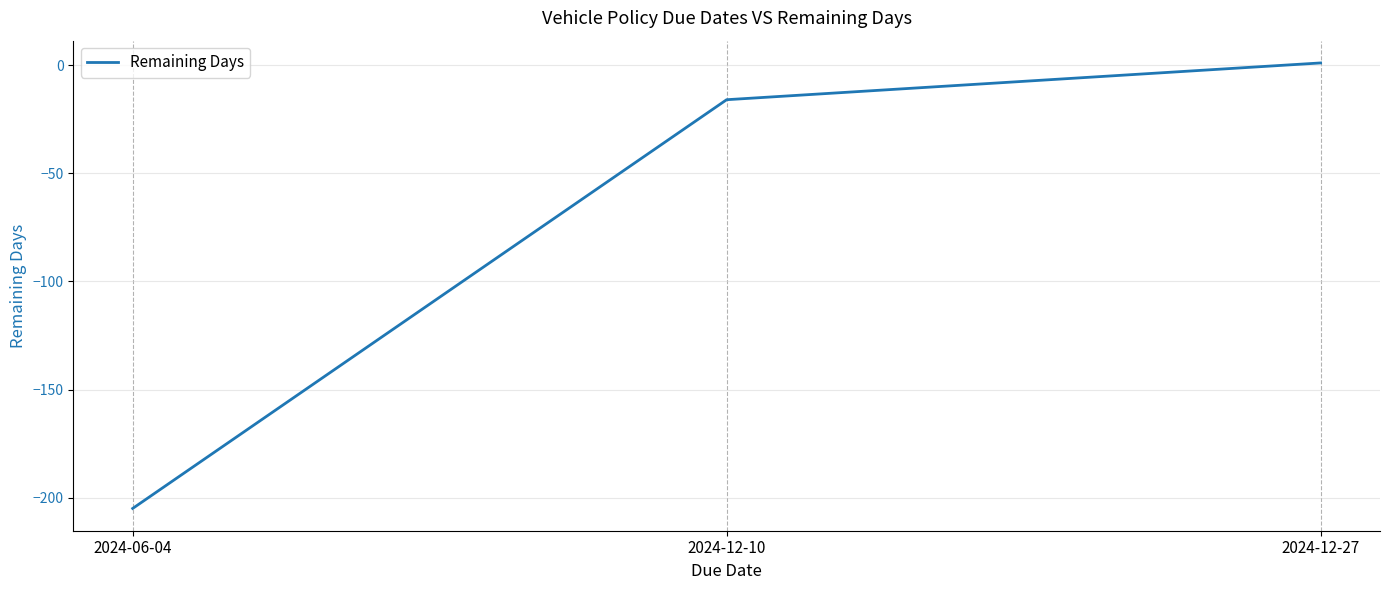

Reading right to left, list all the values displayed in this chart.

2024-12-27=1	2024-12-10=-16	2024-06-04=-205